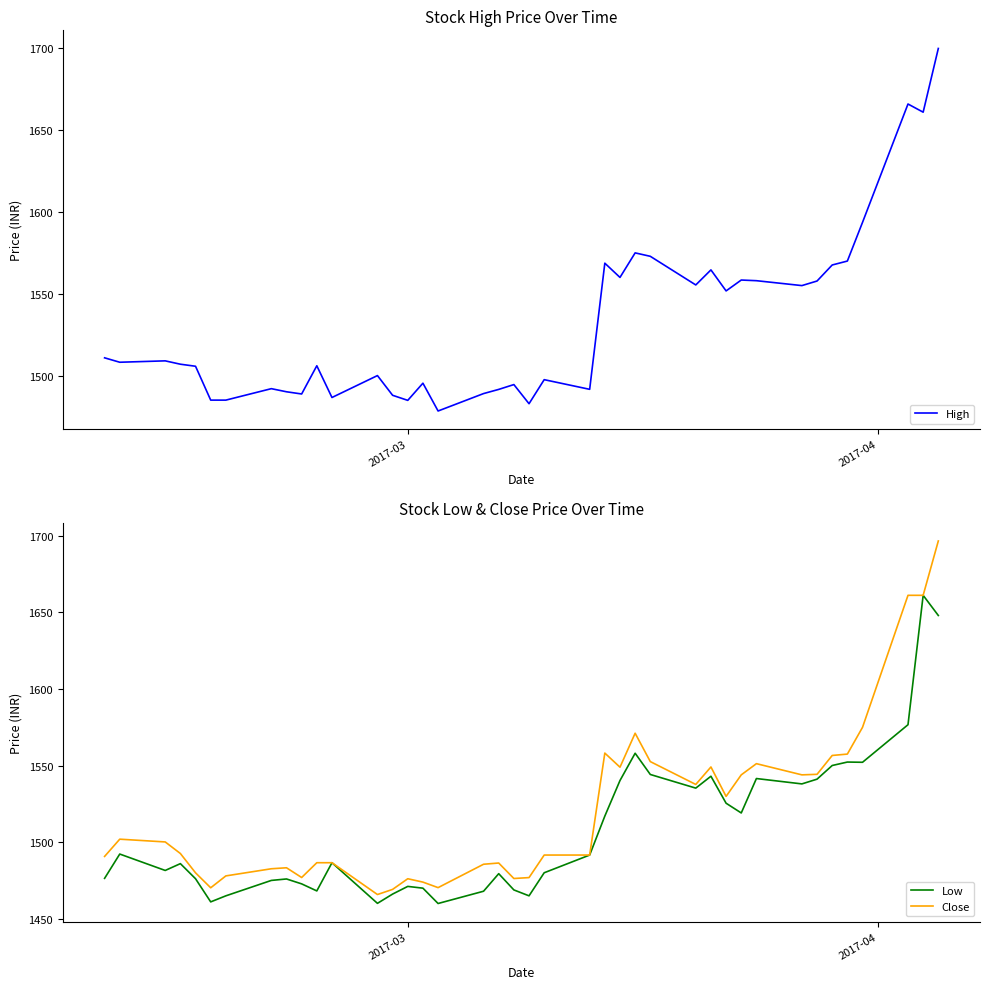

What is the greatest value displayed?

1700.0